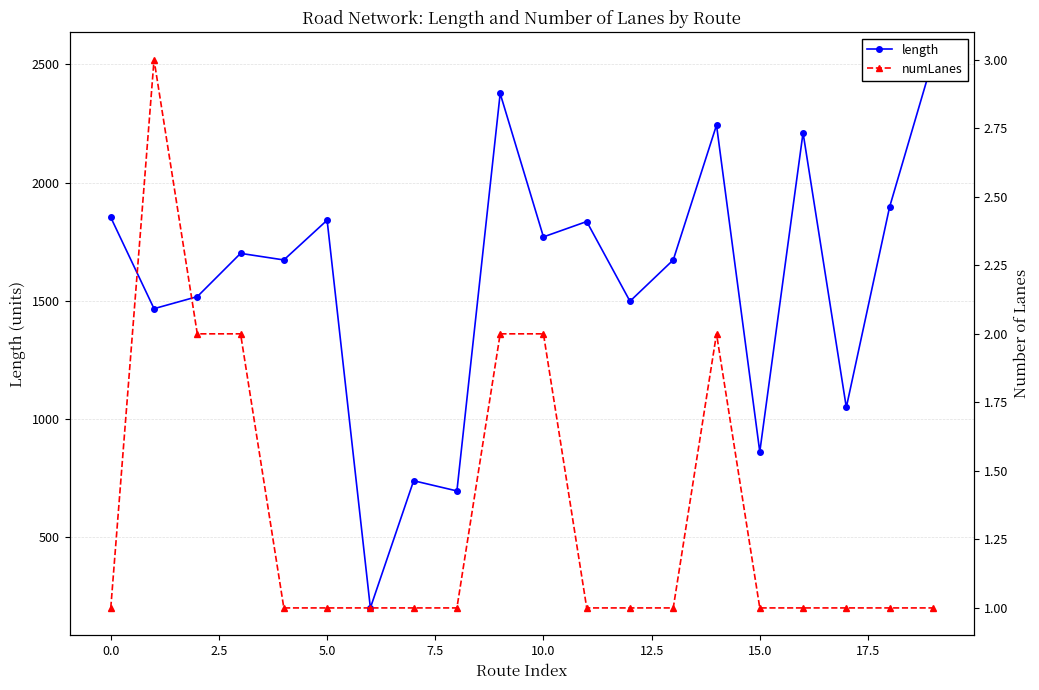

What is the value of the numLanes point at the 19th from the left?

1.0